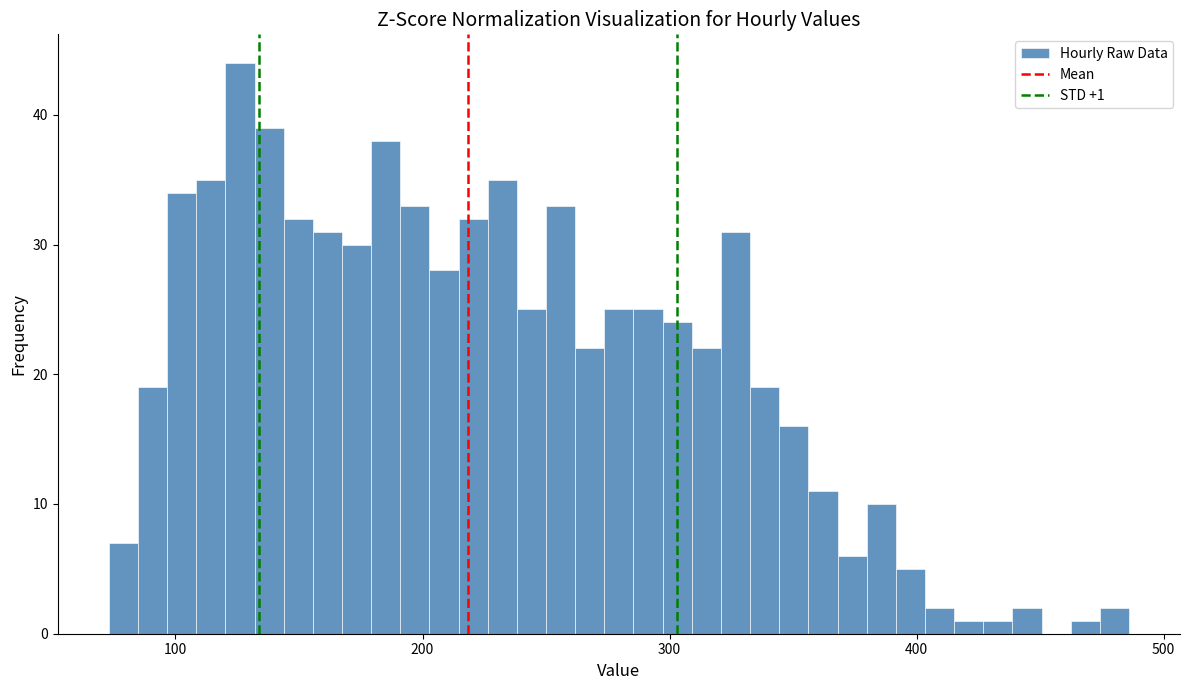

Read against the x-axis, roughly where is the centre of the tallest bar?

130